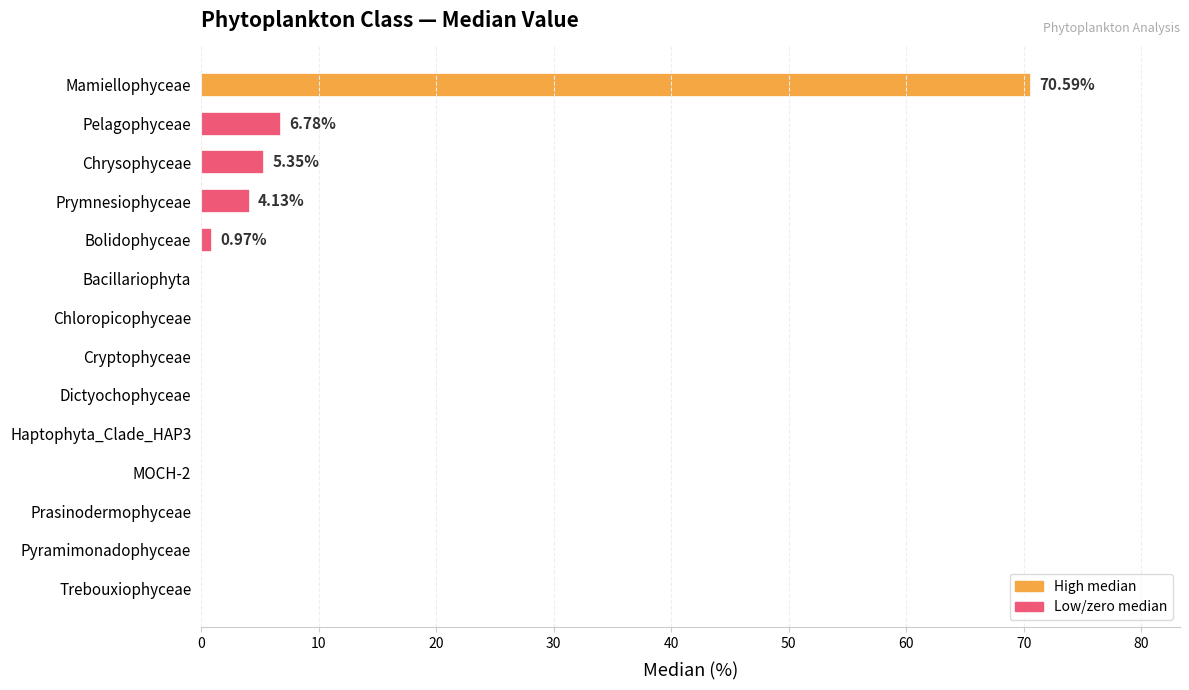

Which has a higher value, Mamiellophyceae or Dictyochophyceae?

Mamiellophyceae